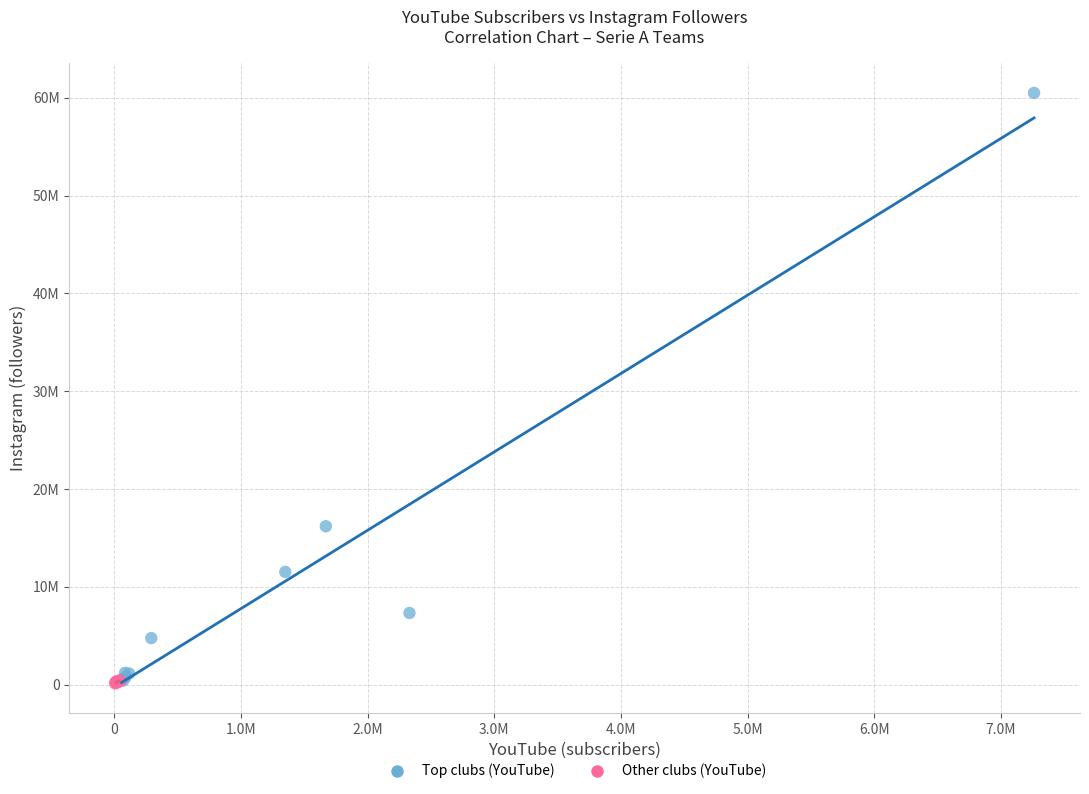

What are all the series names shown in the legend?

Top clubs (YouTube), Other clubs (YouTube)